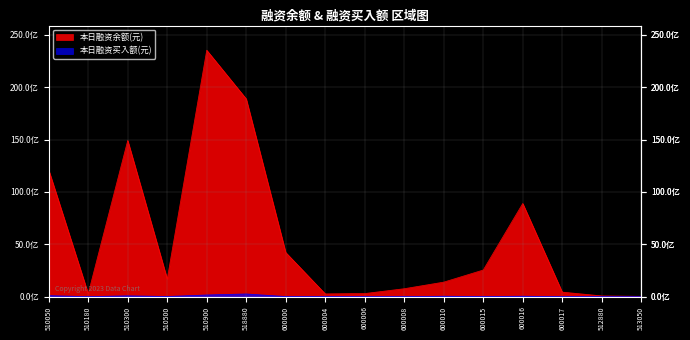

Reading right to left, transcribe all the data shown in this chart.

本日融资余额(元): 30254145	72411533	434157563	8902122685	2544170328	1389148492	759930698	297271276	267072089	4219651605	18894170099	23543561813	1688404079	14920942068	282841024	12105956851
本日融资买入额(元): 1331738	4161472	3052622	40970787	15122382	39698571	6191031	1182234	8926294	13455533	257976323	161923932	15712173	79933683	760867	99206484